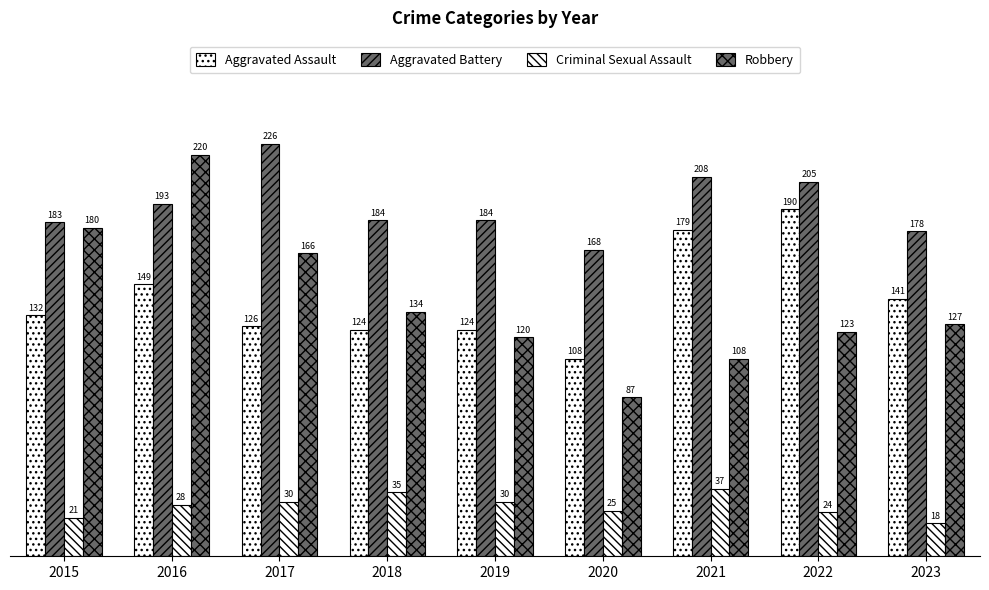

What is the difference between the maximum and minimum values in the Aggravated Assault series?

82